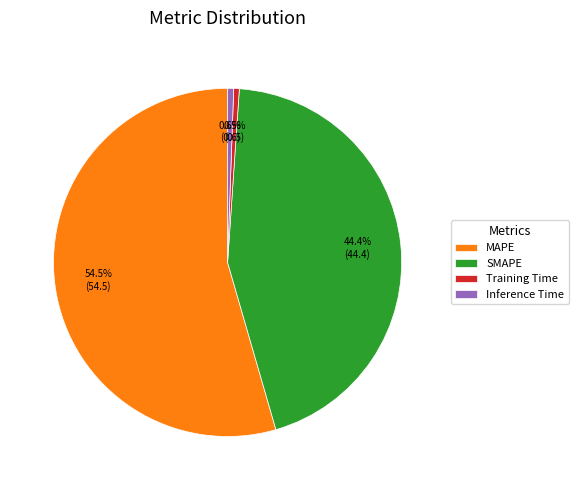

Between Inference Time and SMAPE, which is larger?

SMAPE